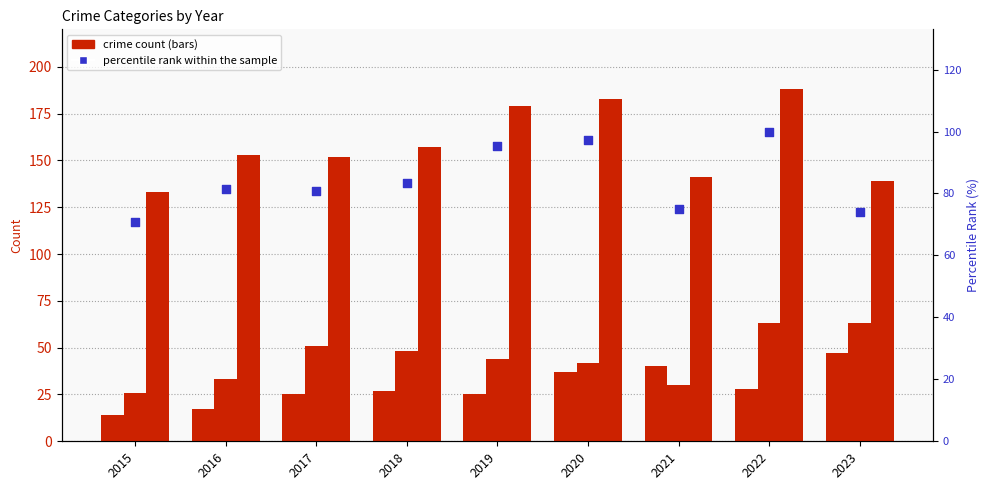

What is the total value across all series at 2020?

359.3